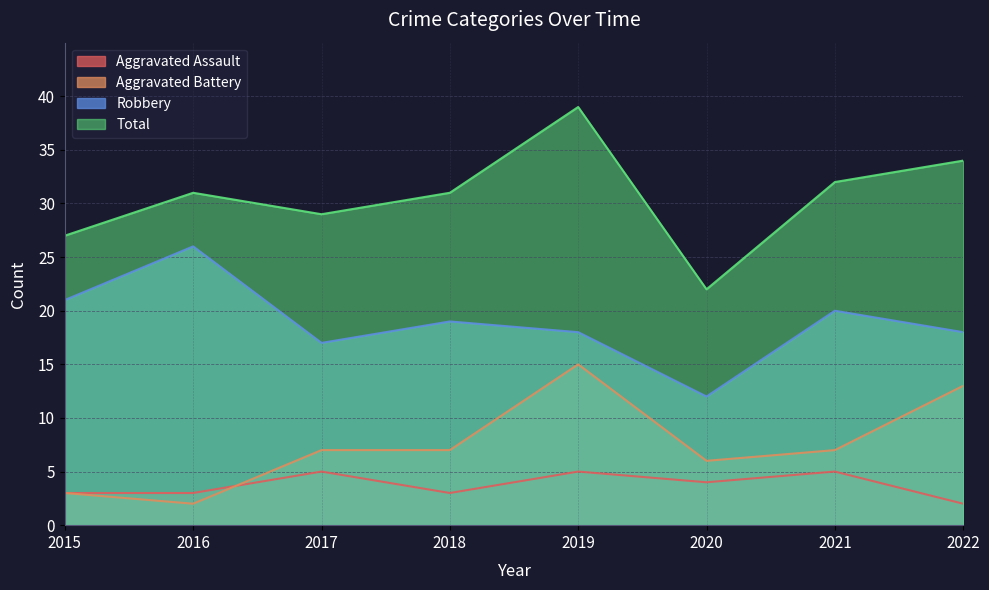

Which has a higher value, 2018 or 2019?

2019